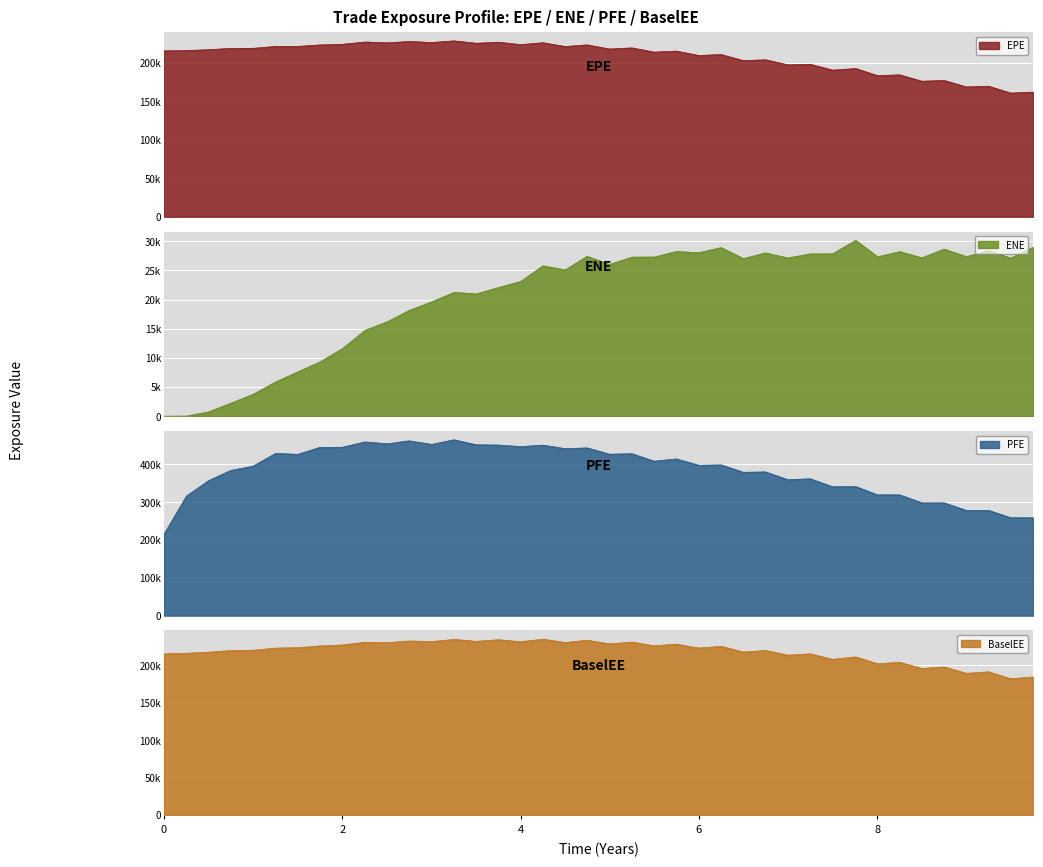

Reading right to left, extract all data points from this chart.

EPE: 161750.0	160459.0	169419.0	168497.0	176878.0	175845.0	184146.0	183136.0	192335.0	190275.0	197879.0	197137.0	203752.0	202568.0	210504.0	209278.0	214990.0	213632.0	219110.0	217695.0	223045.0	220894.0	225861.0	223371.0	226539.0	225124.0	228242.0	226154.0	227423.0	225669.0	226772.0	223768.0	222966.0	221085.0	220993.0	218583.0	218481.0	216761.0	215694.0	215255.0
ENE: 28944.4	27101.6	28378.1	27346.7	28634.9	27138.7	28206.7	27315.0	30144.7	27824.6	27813.6	27123.7	27990.3	27007.9	28893.2	28029.5	28220.8	27277.8	27271.3	26011.9	27403.9	25064.7	25771.8	23074.6	22048.1	20957.4	21217.2	19605.8	18103.5	16181.4	14728.2	11549.7	9280.1	7588.0	5855.7	3744.4	2209.7	735.1	22.5	0.0
PFE: 258999.0	258914.0	278511.0	278303.0	298354.0	298276.0	319456.0	319560.0	341428.0	340965.0	361988.0	359709.0	380220.0	379145.0	398770.0	397907.0	414558.0	408537.0	428280.0	427103.0	443735.0	441751.0	450952.0	447169.0	451257.0	452066.0	465245.0	452966.0	462425.0	454452.0	459484.0	445420.0	444907.0	426636.0	429217.0	395362.0	383964.0	357080.0	316220.0	215255.0
BaselEE: 184372.0	182017.0	191252.0	189294.0	197787.0	195719.0	204007.0	201945.0	211167.0	207944.0	215304.0	213545.0	219804.0	217649.0	225257.0	223027.0	228260.0	225990.0	230929.0	228582.0	233425.0	230423.0	234833.0	231476.0	234094.0	231971.0	234517.0	231712.0	232447.0	230130.0	230712.0	227106.0	225828.0	223474.0	222929.0	220084.0	219583.0	217484.0	216055.0	215255.0